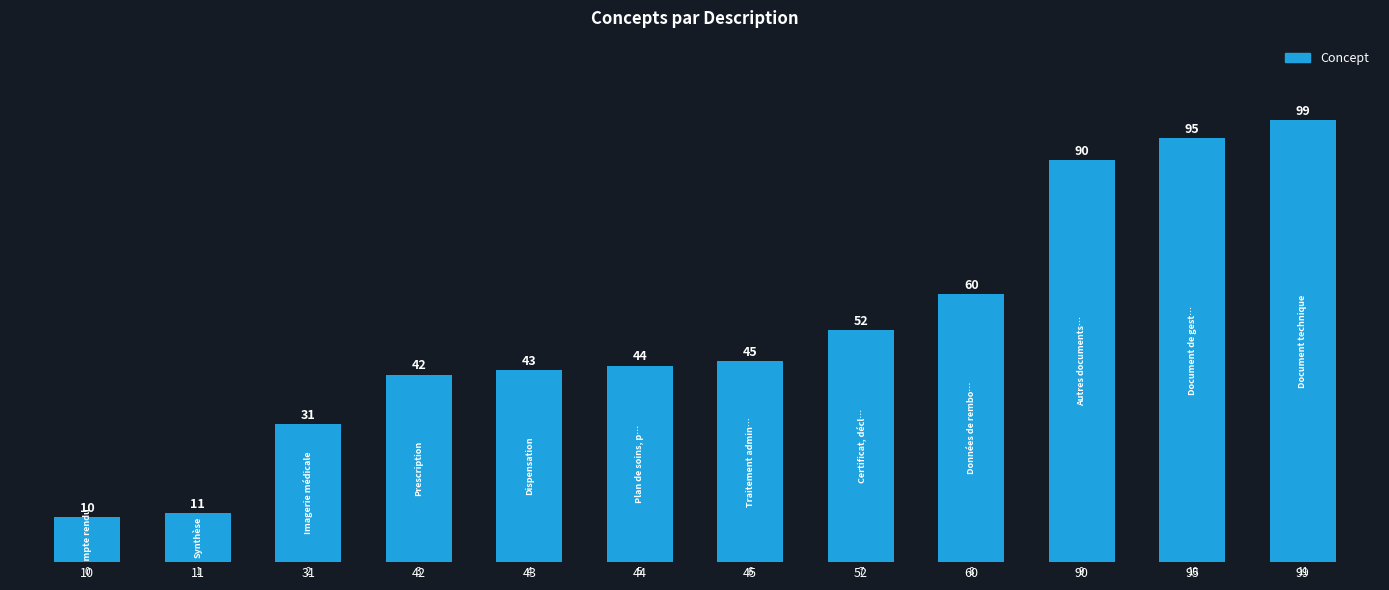

What is the greatest value displayed?

99